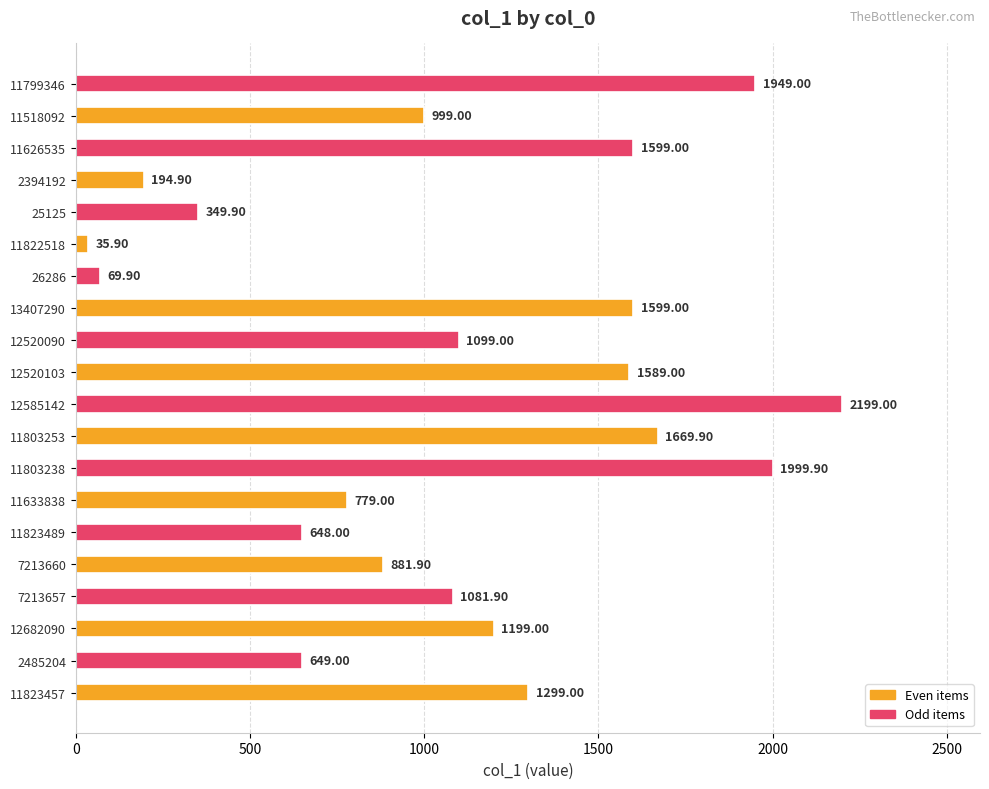

What is the total value across all series at 12520103?

2688.0